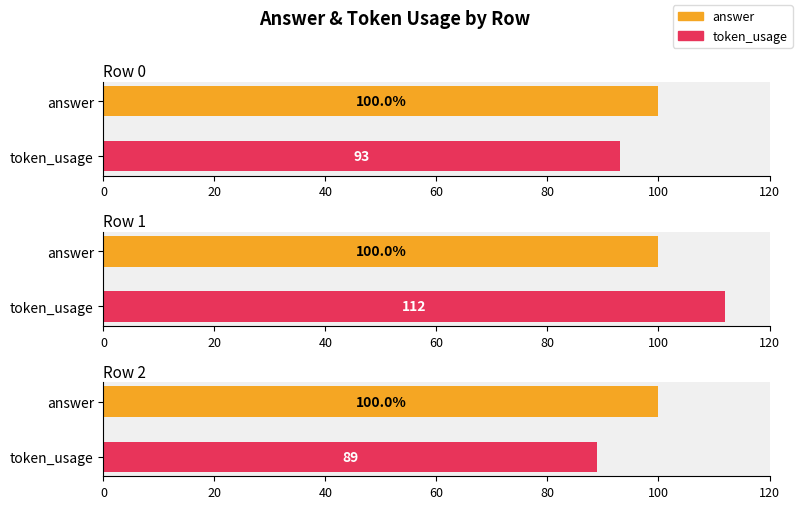

What is the maximum value for token_usage?

112